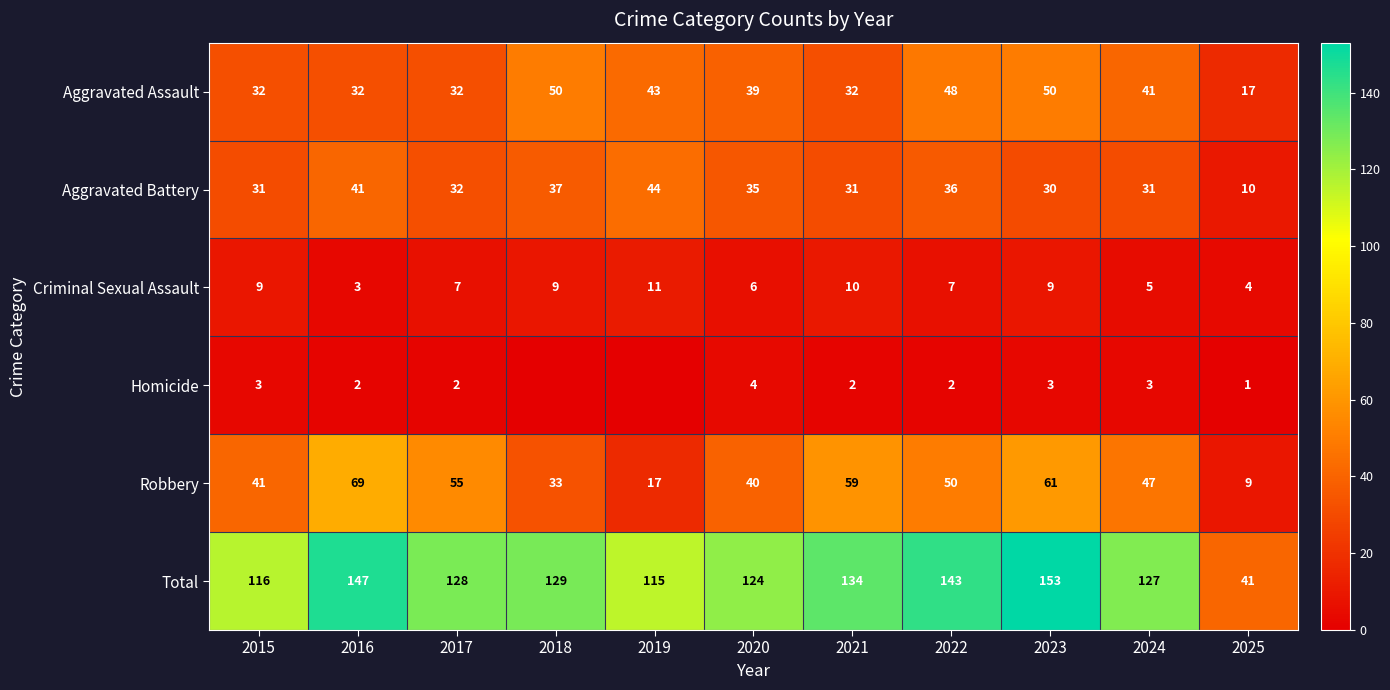

What is the difference between the Aggravated Battery values at 2018 and 2016?

4